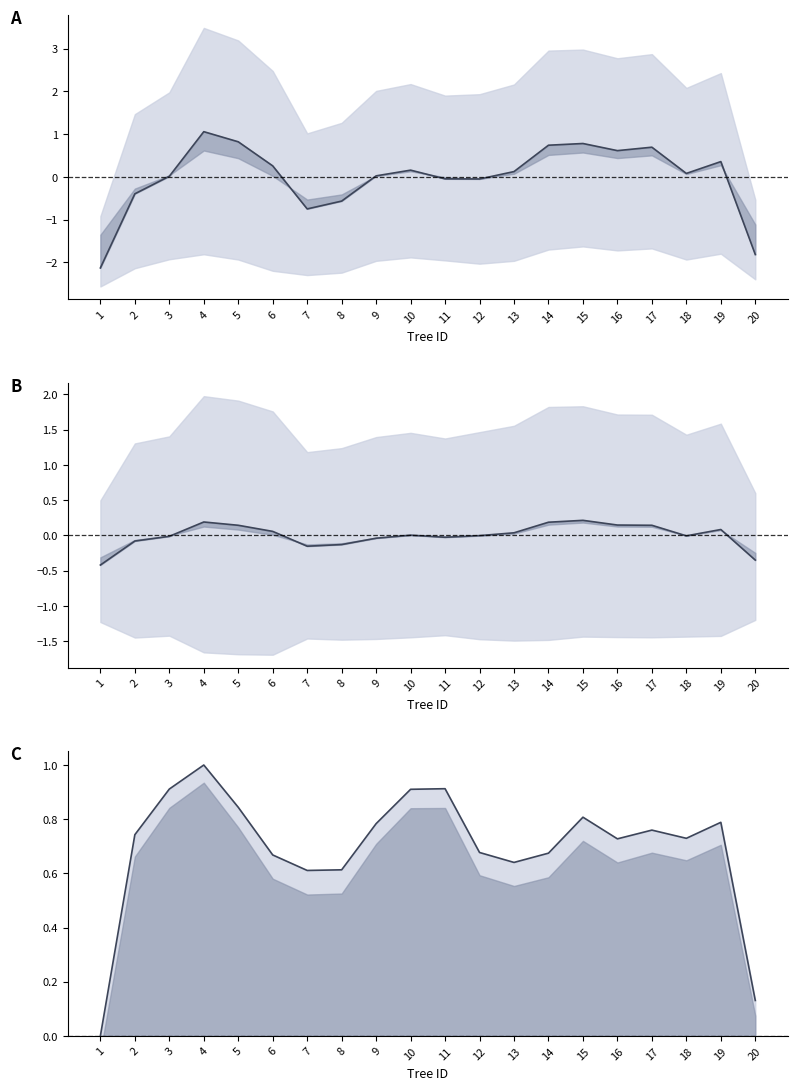

Does the chart display data point markers on the line(s)?

No